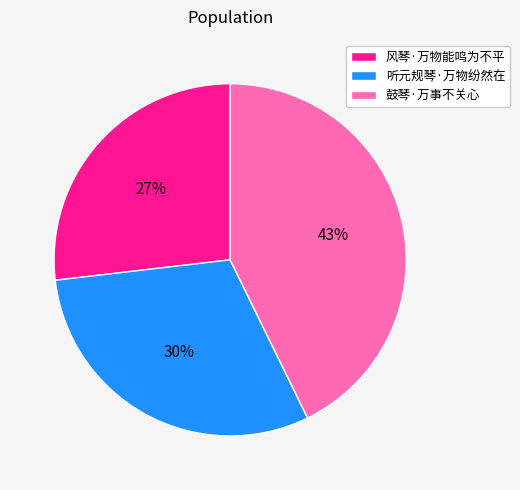

Which slice is the largest?

鼓琴·万事不关心